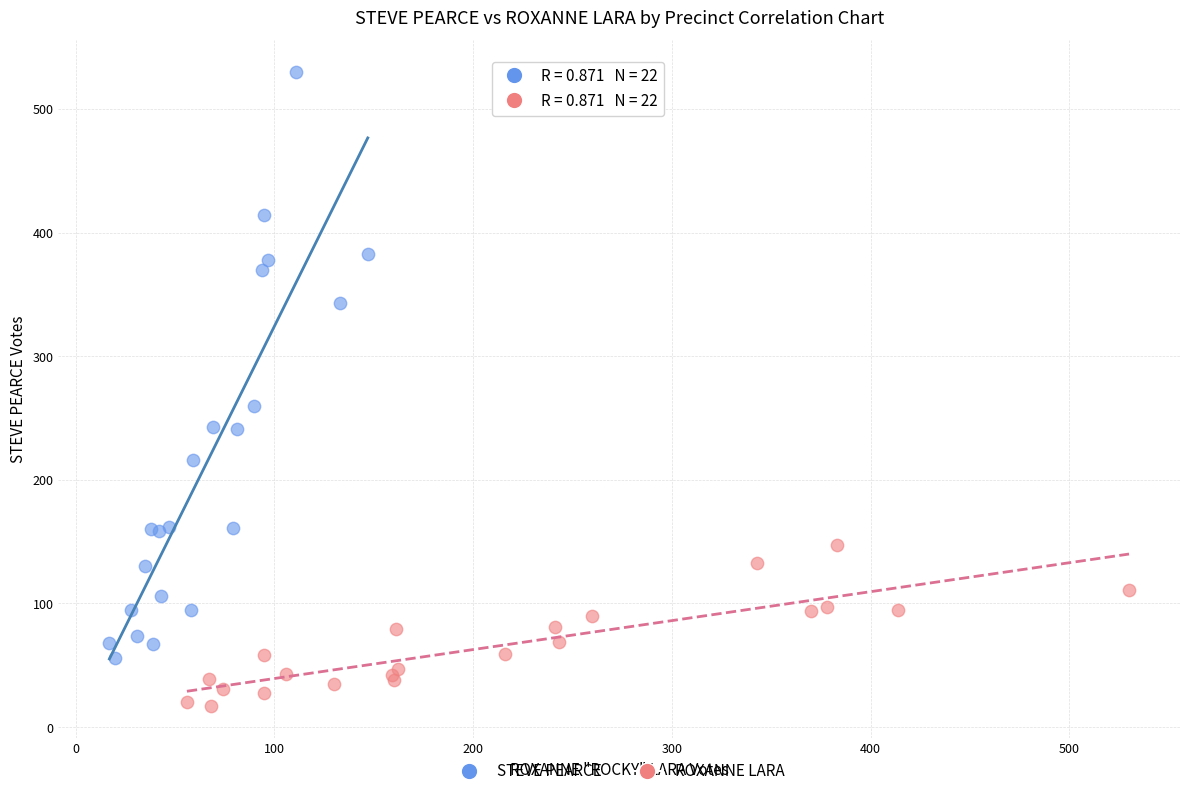

Which series reaches the maximum Y coordinate?

STEVE PEARCE